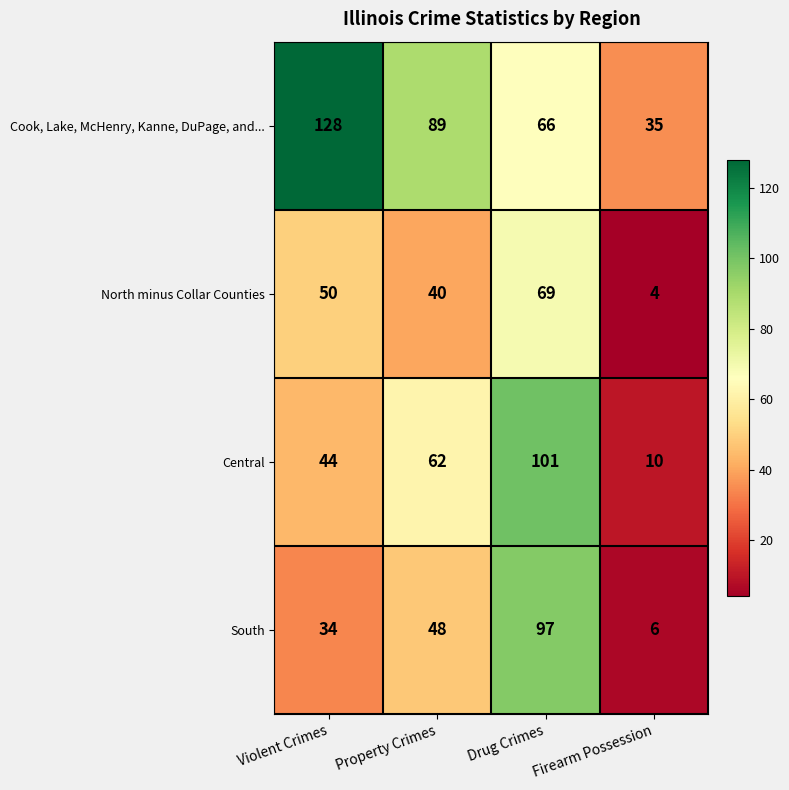

What is the maximum value shown in the chart?

128